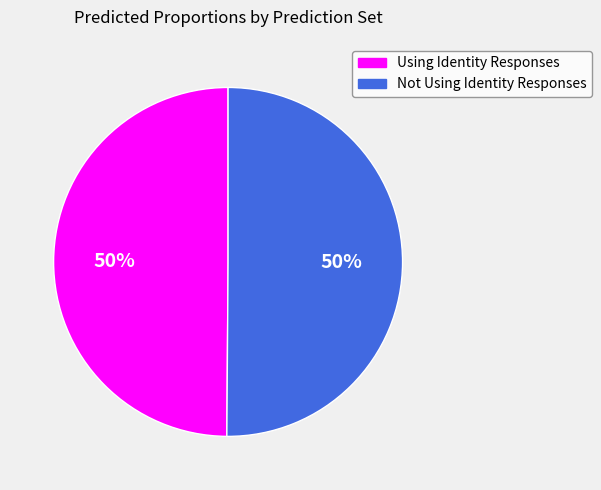

To the nearest percent, what portion does Not Using Identity Responses represent?

50%